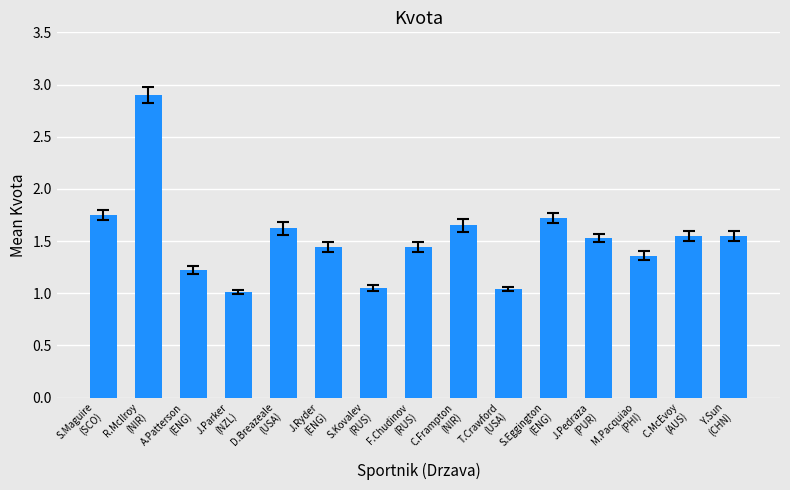

Count the number of categories in the chart.

15